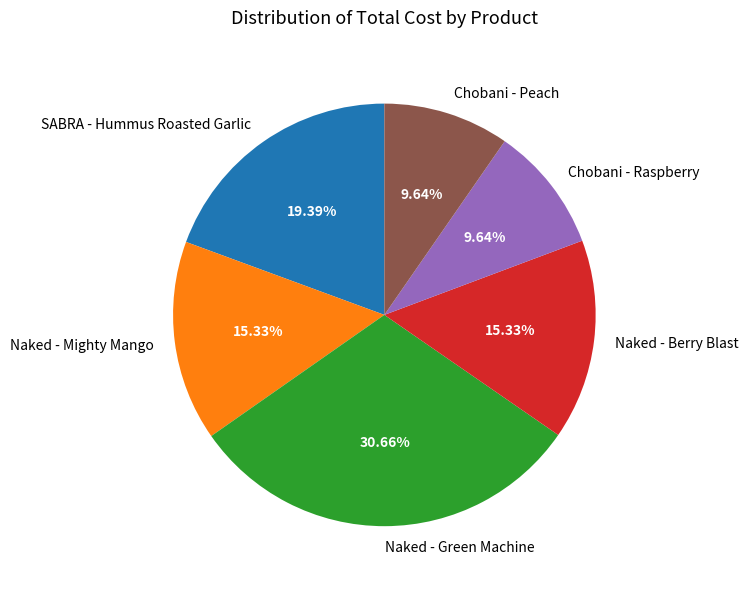

Approximately how many times larger is the value at Chobani - Raspberry compared to SABRA - Hummus Roasted Garlic?

0.5